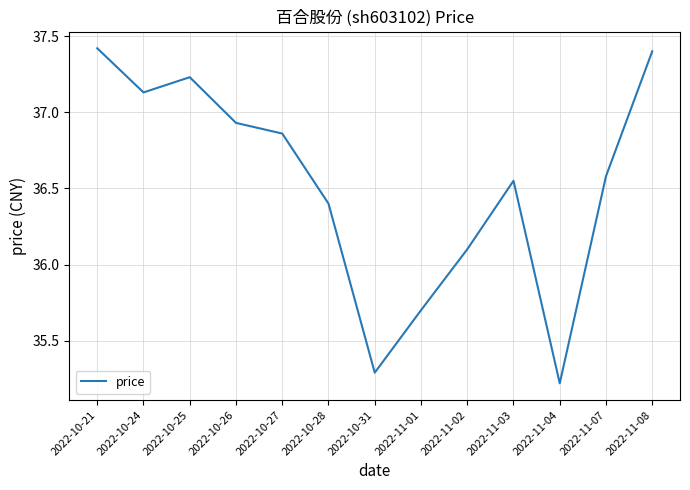

The value at 2022-11-02 is 36.1. True or false?

True